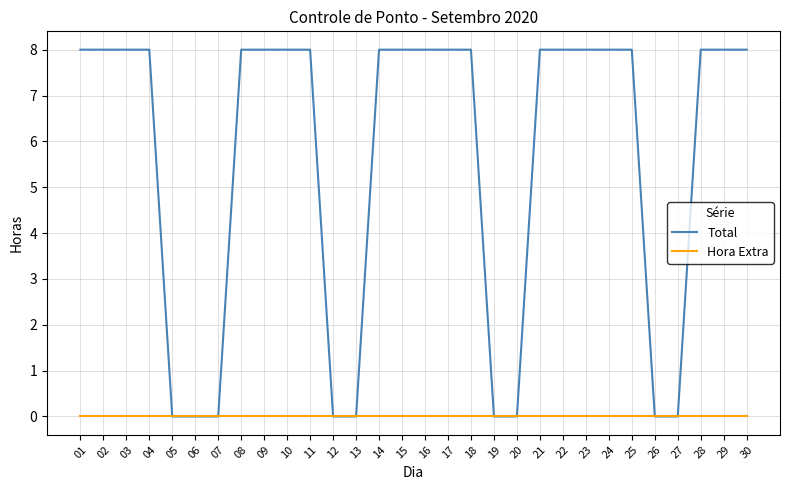

The Total series shows 0 at 12. True or false?

True